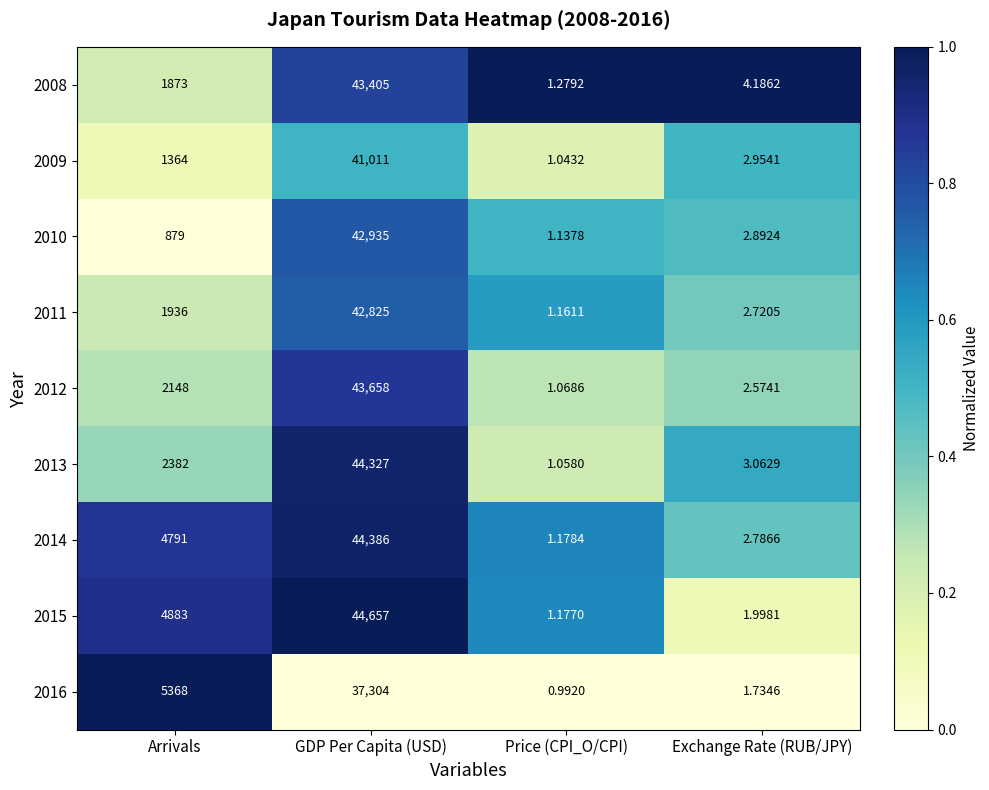

At which label is 2011 closest to 21413?

Arrivals